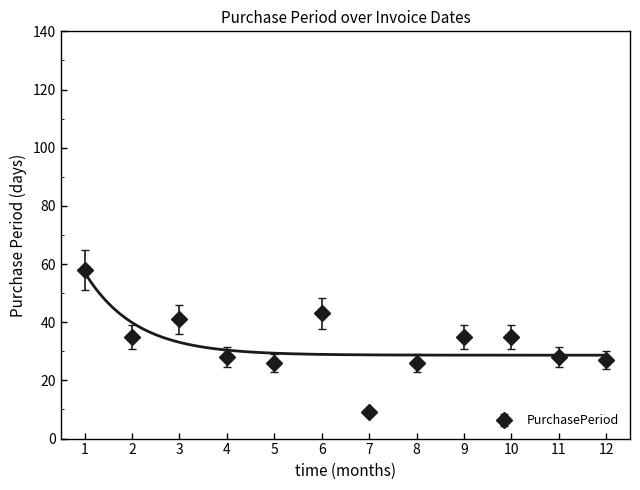

What is the difference between the maximum and minimum values?

49